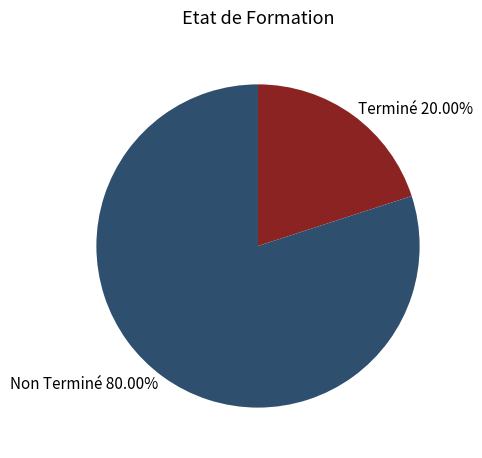

To the nearest percent, what percentage of the pie is Terminé?

20%